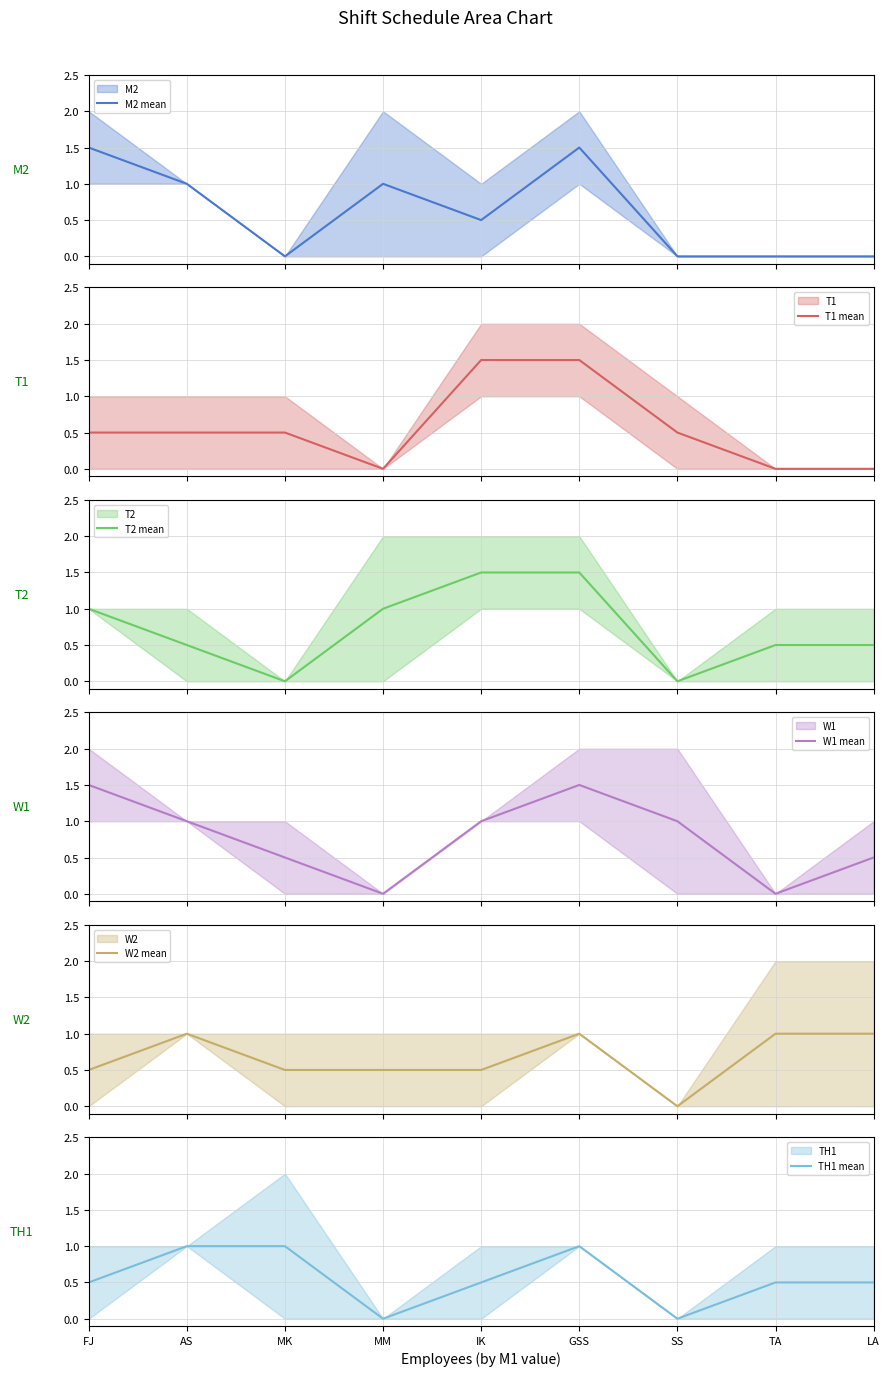

What is the difference between the highest and lowest values at MM?

1.0